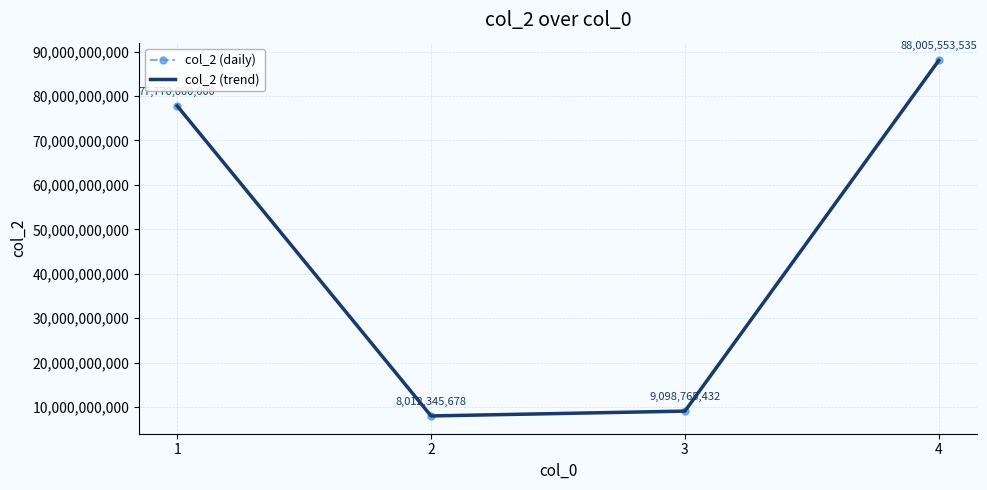

Which series has the largest range (max minus min)?

col_2 (daily)